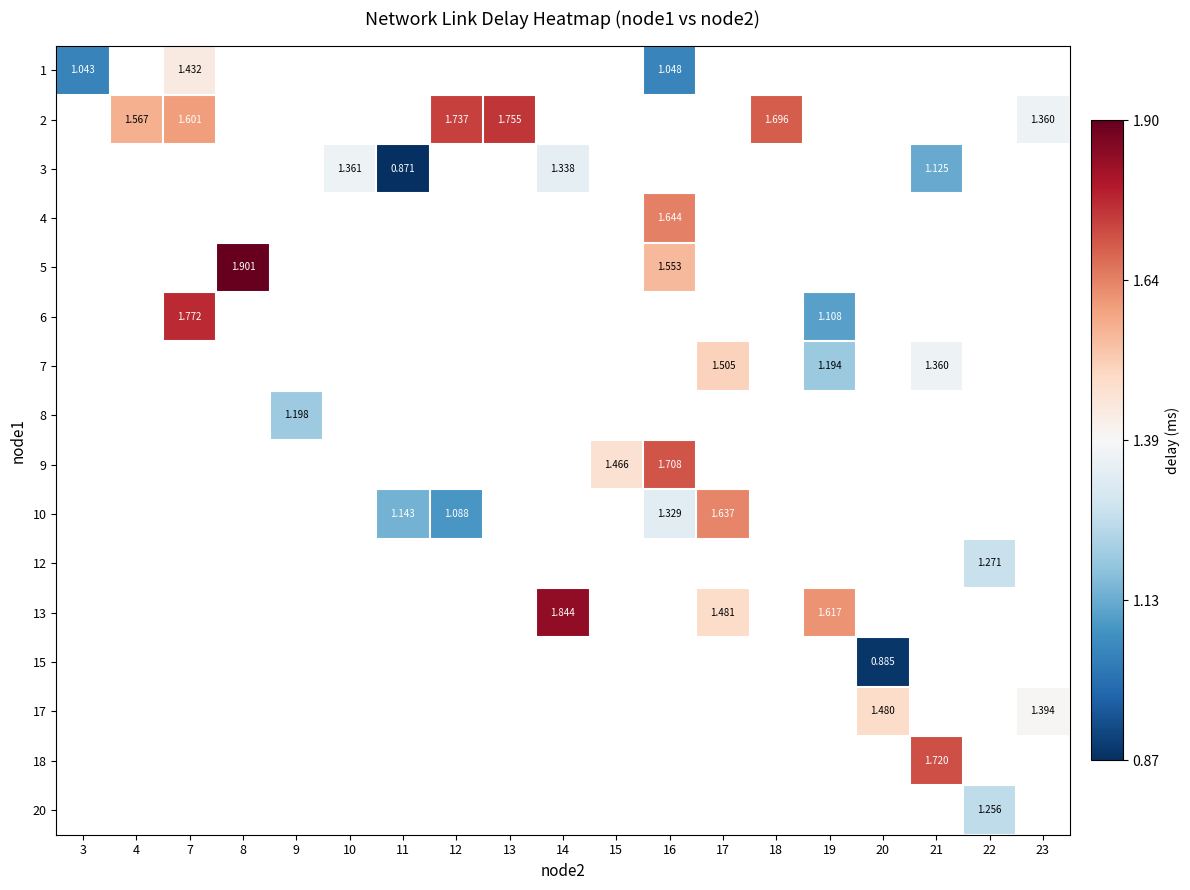

What is the greatest value displayed?

1.9